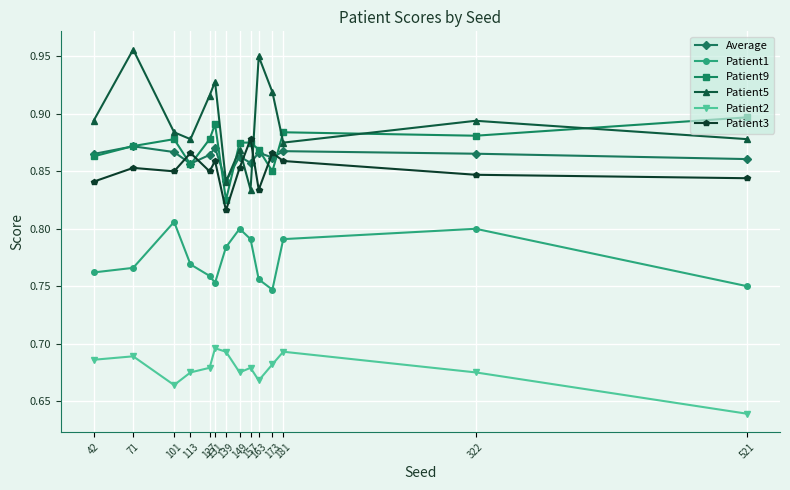

How many lines are shown in the chart?

6